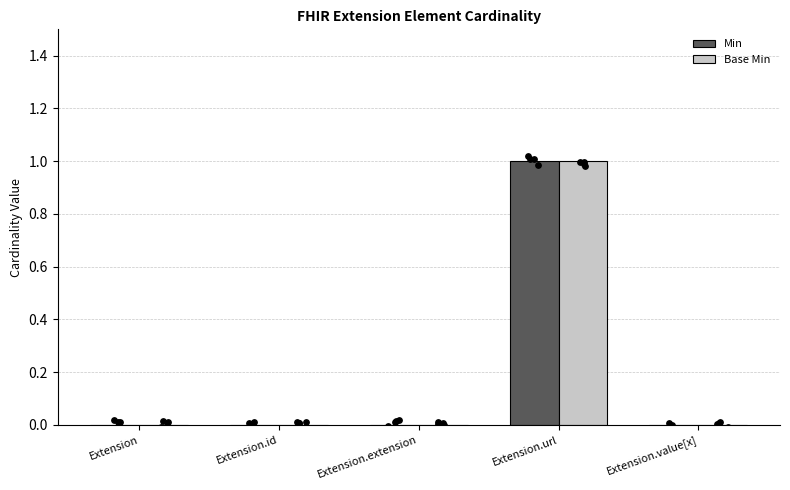

At how many categories does at least one series exceed 0?

1